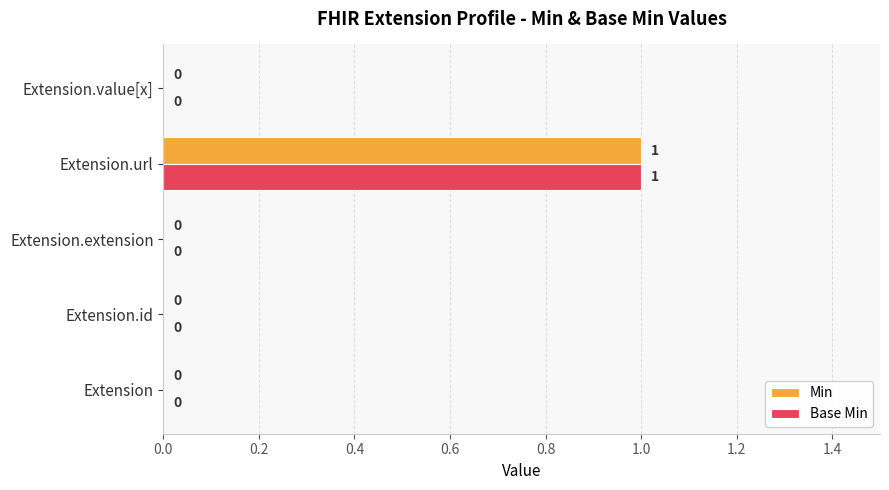

The Base Min series shows -1 at Extension.extension. True or false?

False